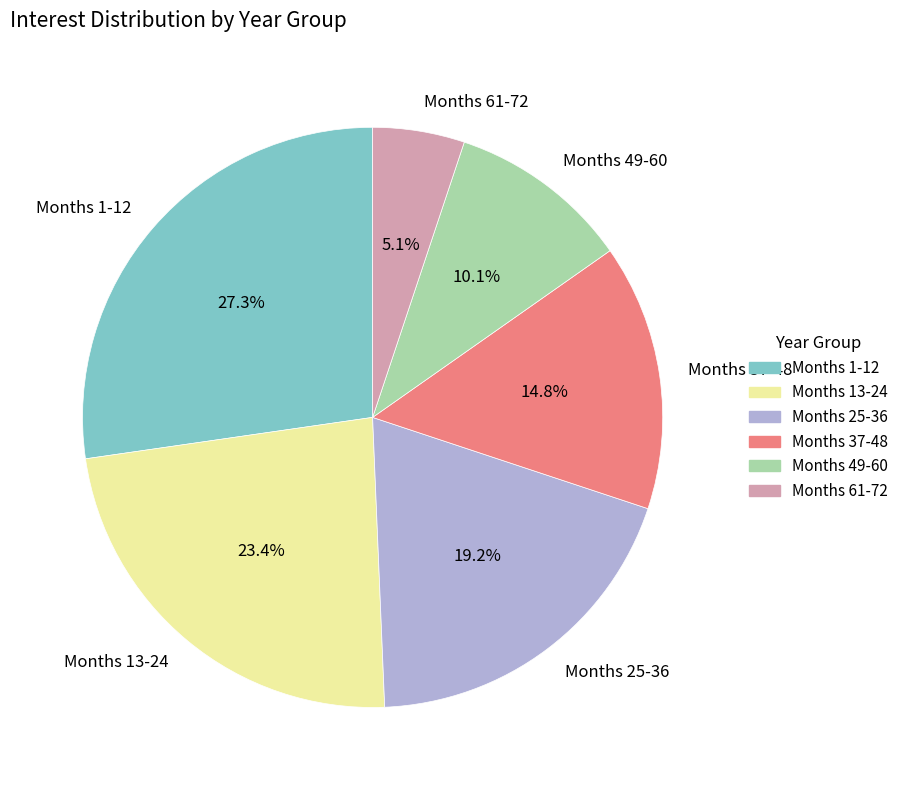

How many slices are in this pie chart?

6